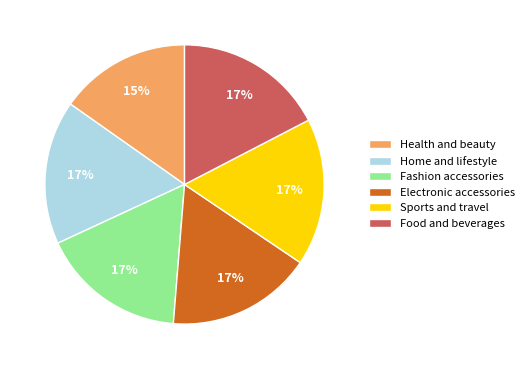

Approximately how many times larger is the value at Sports and travel compared to Electronic accessories?

1.0